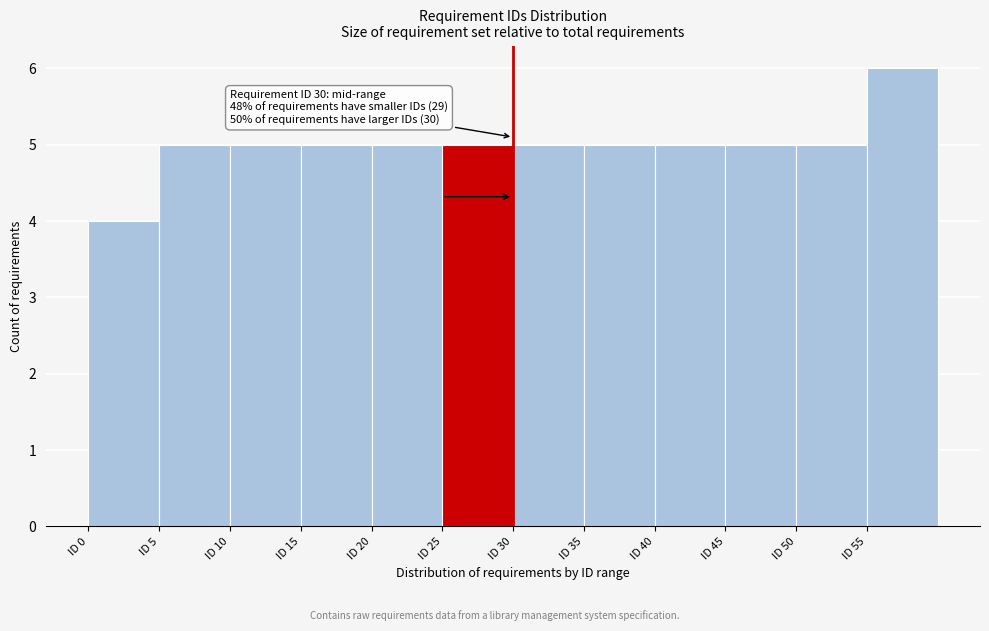

Which range on the x-axis has the tallest bar?

55 to 60